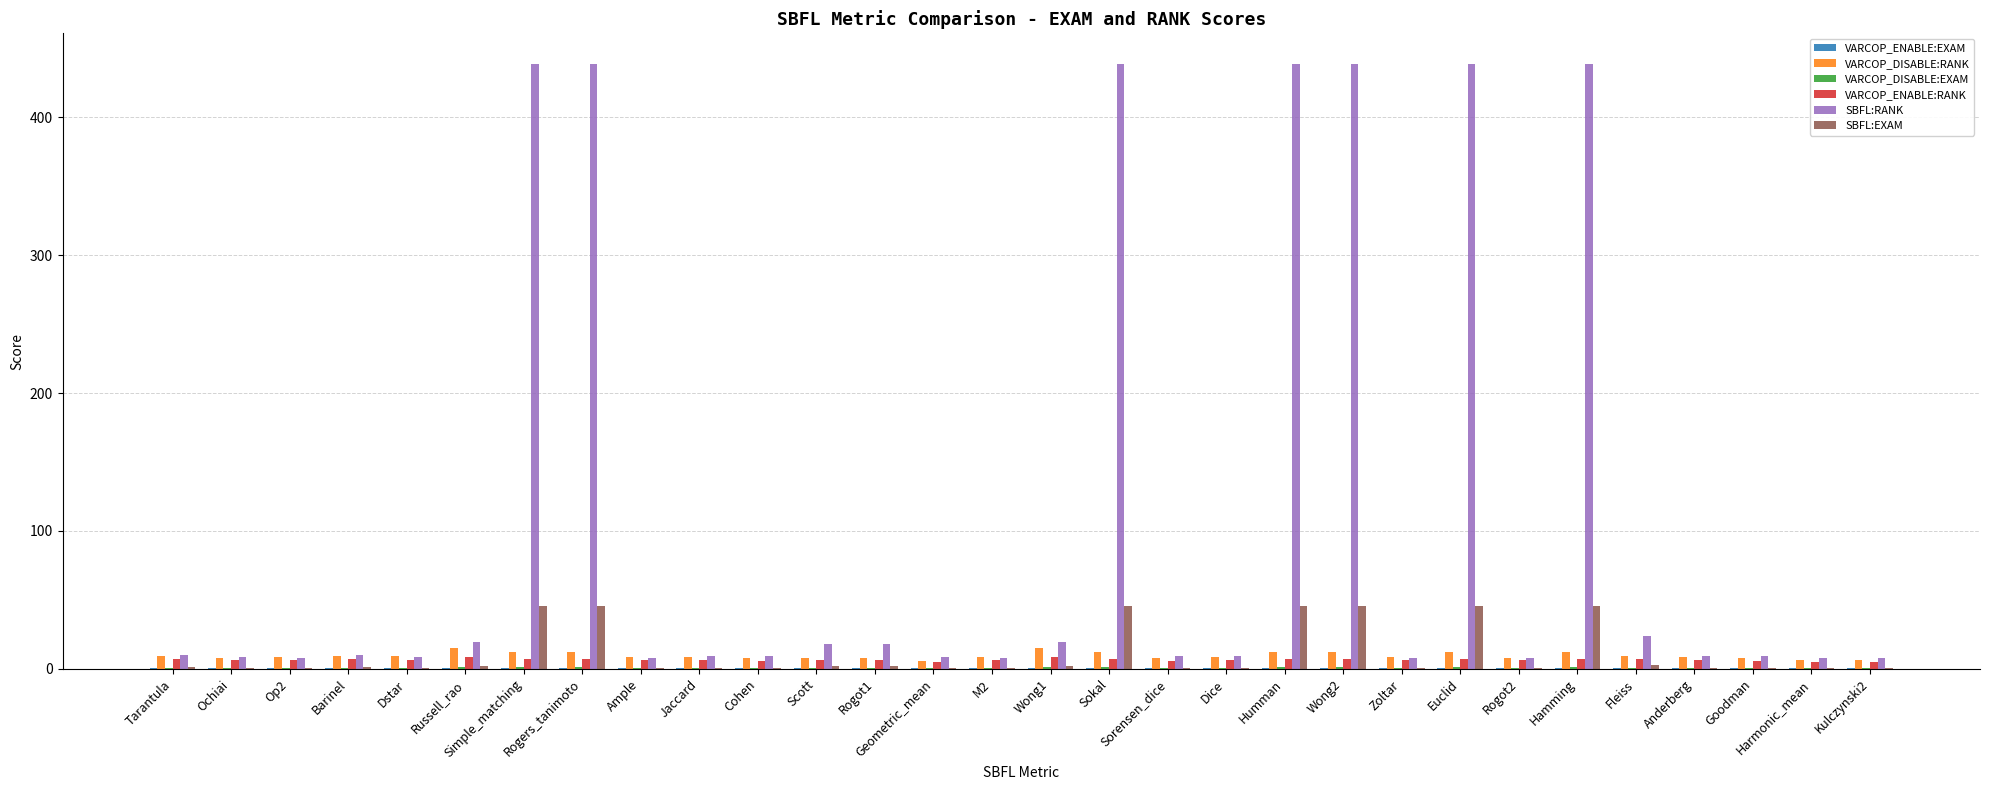

Which series has the largest total across all categories?

SBFL:RANK